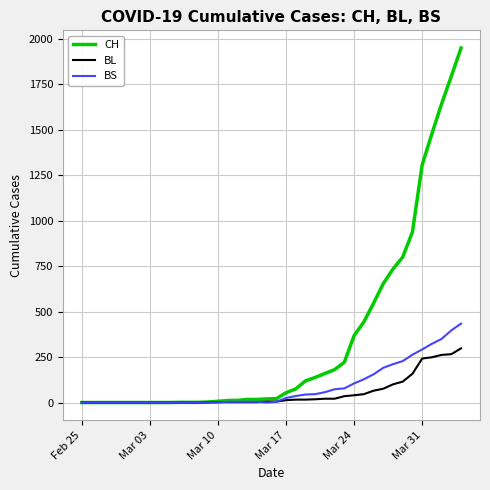

Which series has the largest total across all categories?

CH